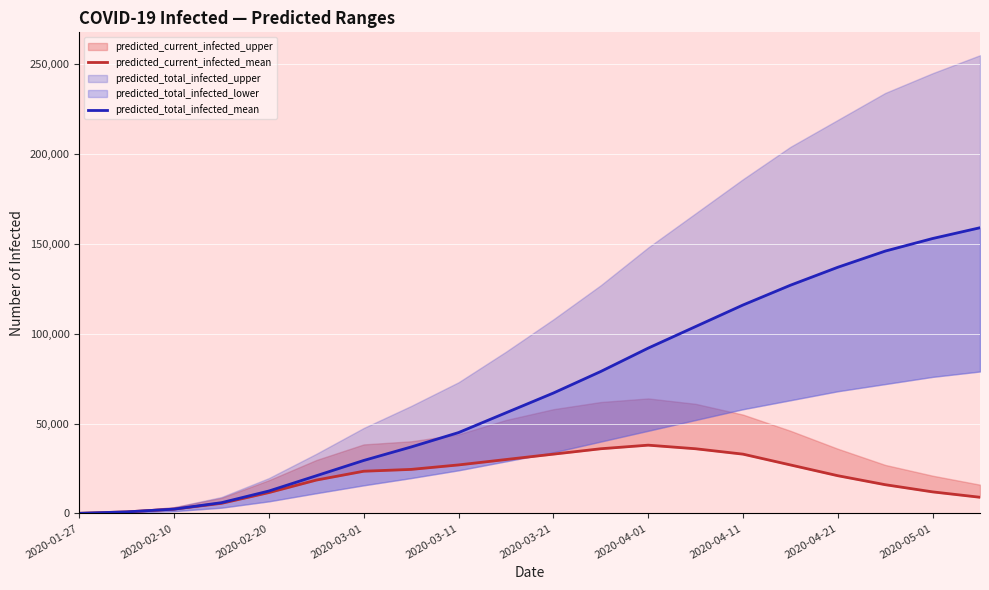

True or false: predicted_total_infected_mean has a value of 10769 at 2020-03-21.

False